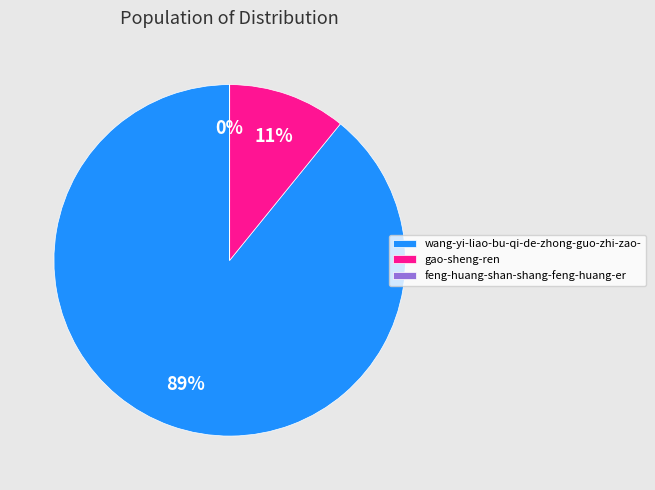

To the nearest percent, what is the average slice percentage?

33%